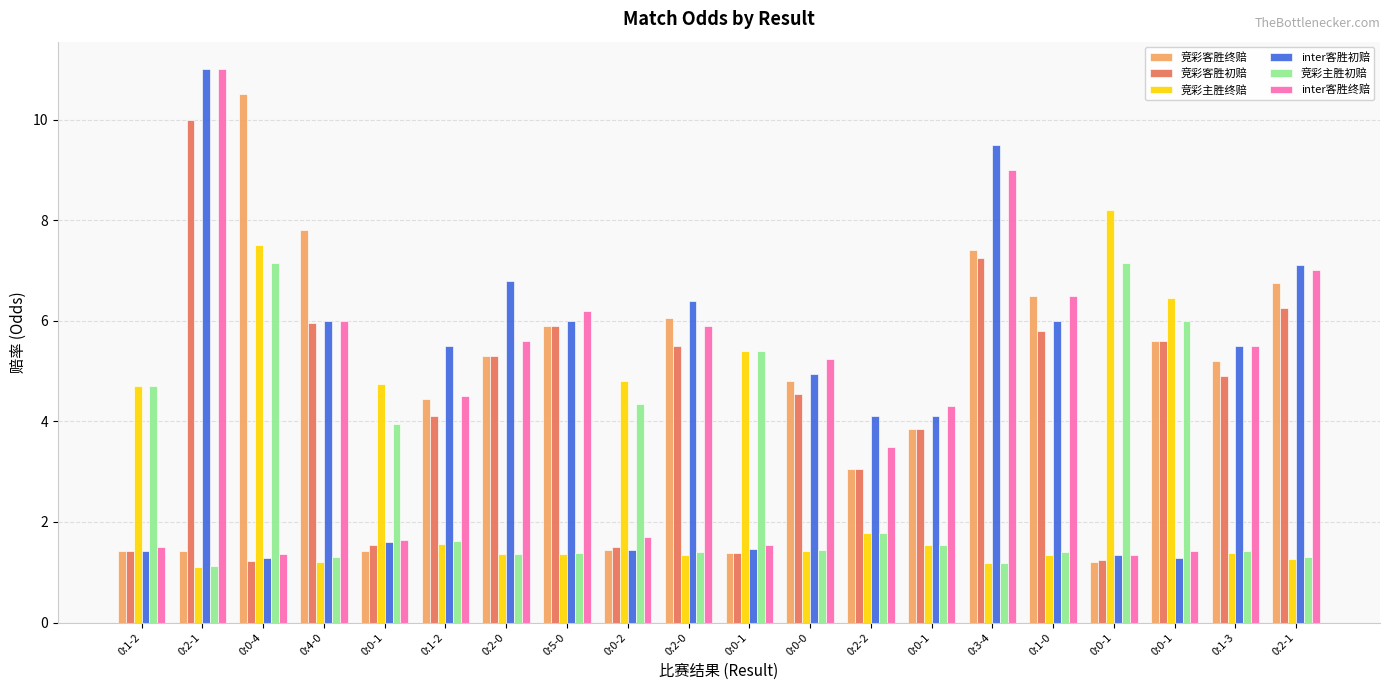

How many series are shown in this chart?

6